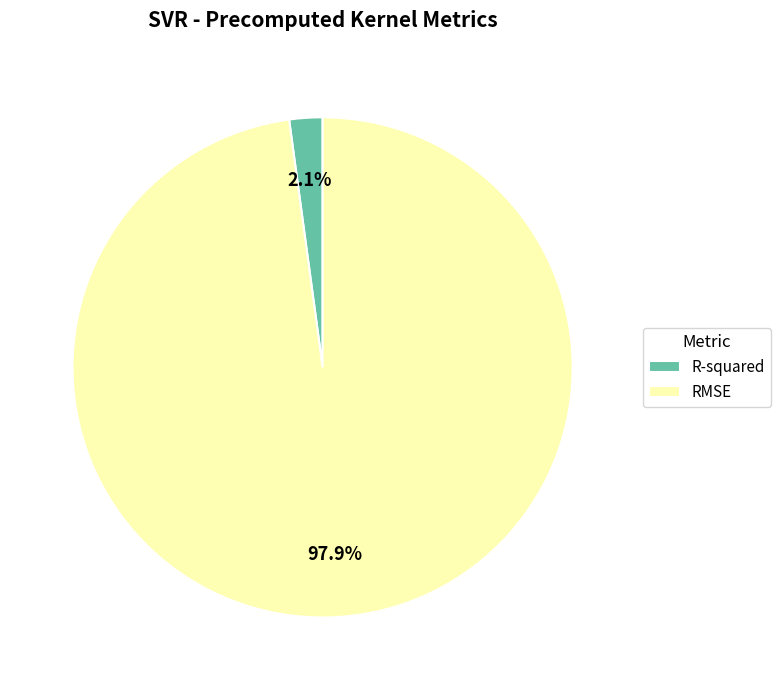

To the nearest percent, what percentage of the pie is R-squared?

2%